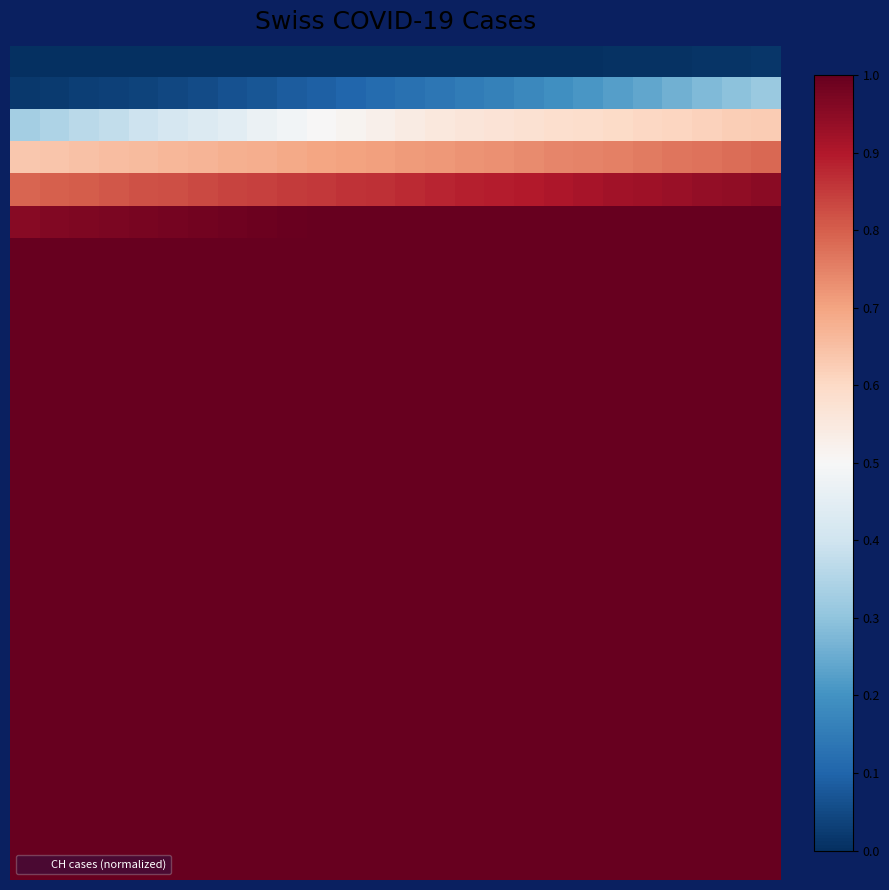

Which category has the highest value across all series?

11